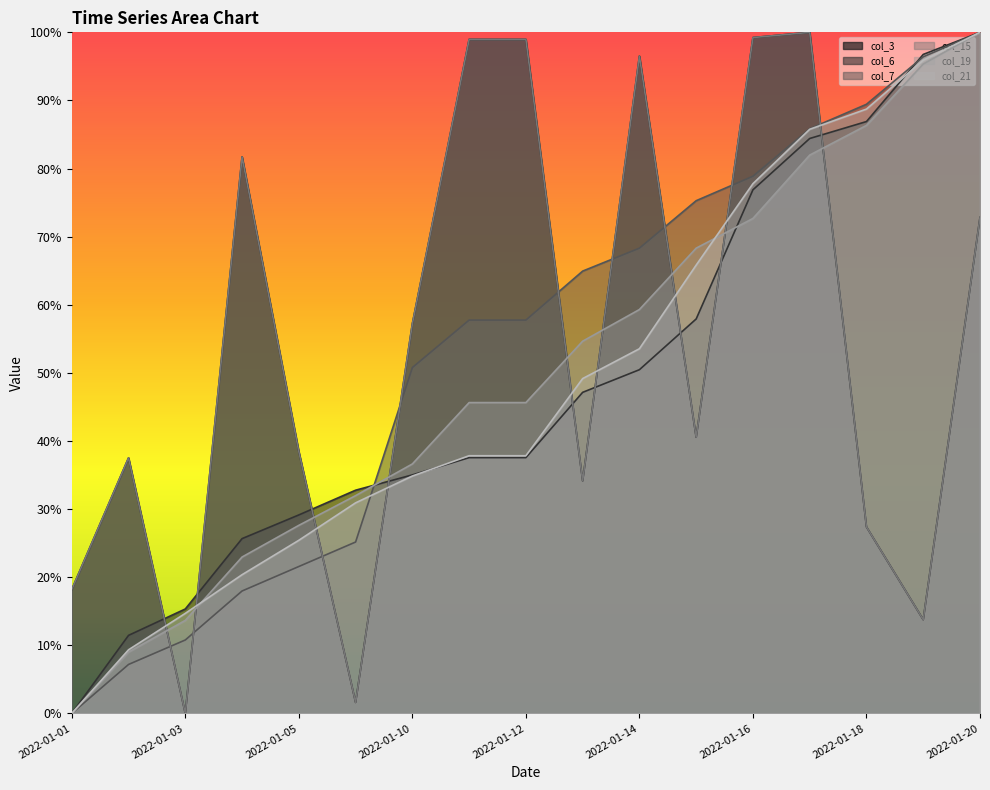

Does the chart have visible grid lines?

No